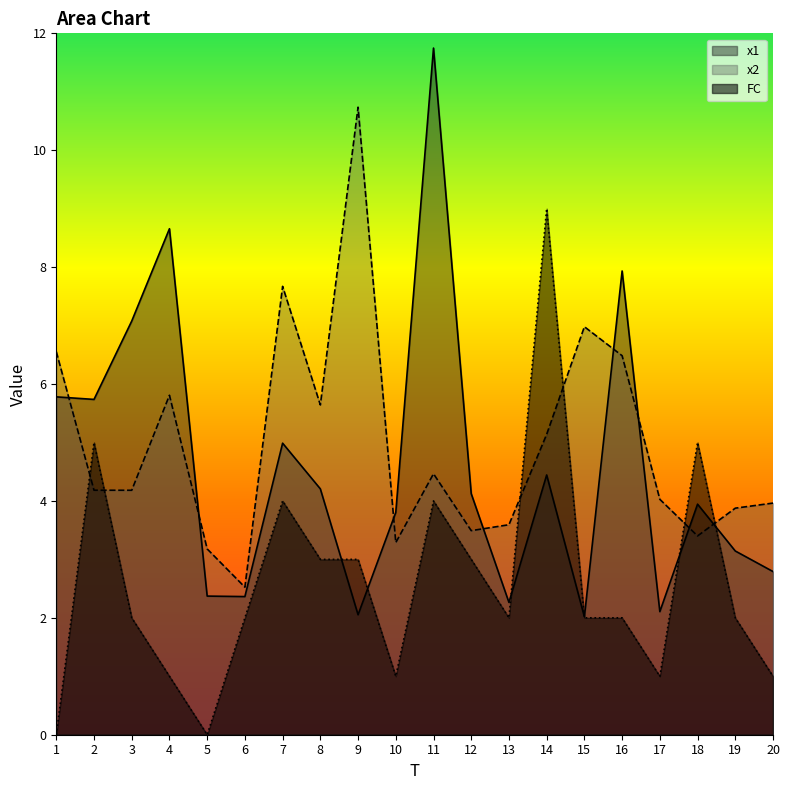

What is the value of the FC point at the 7th from the left?

4.0